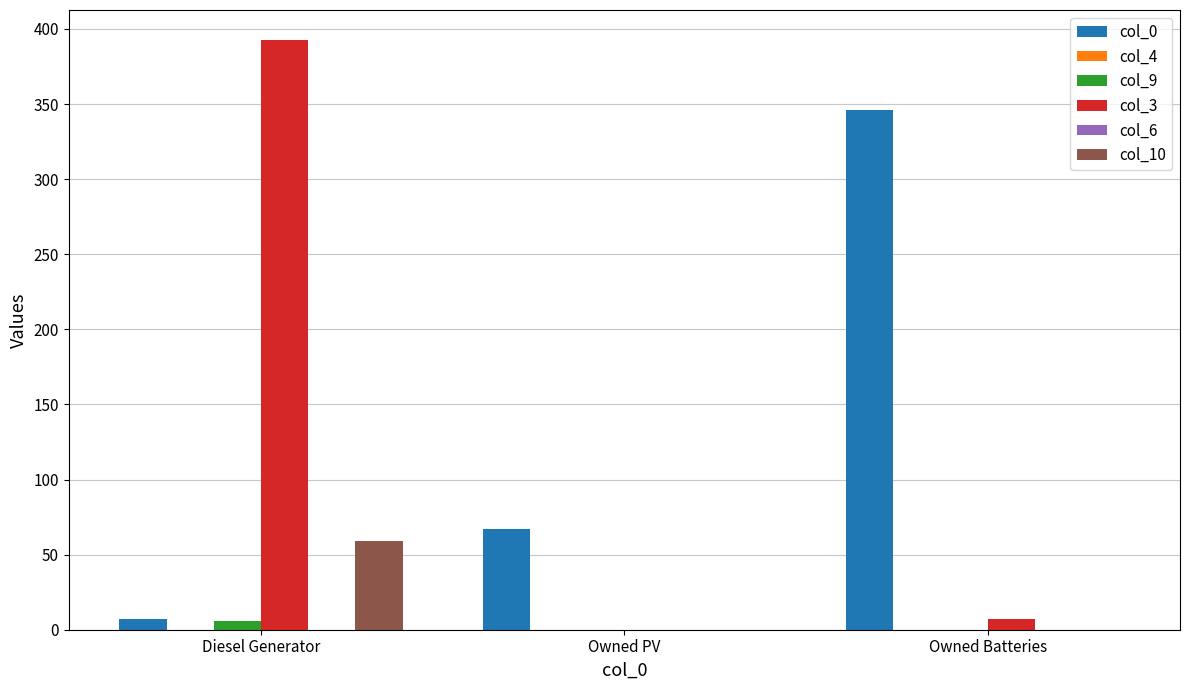

How many values in the col_3 series are below 7?

1